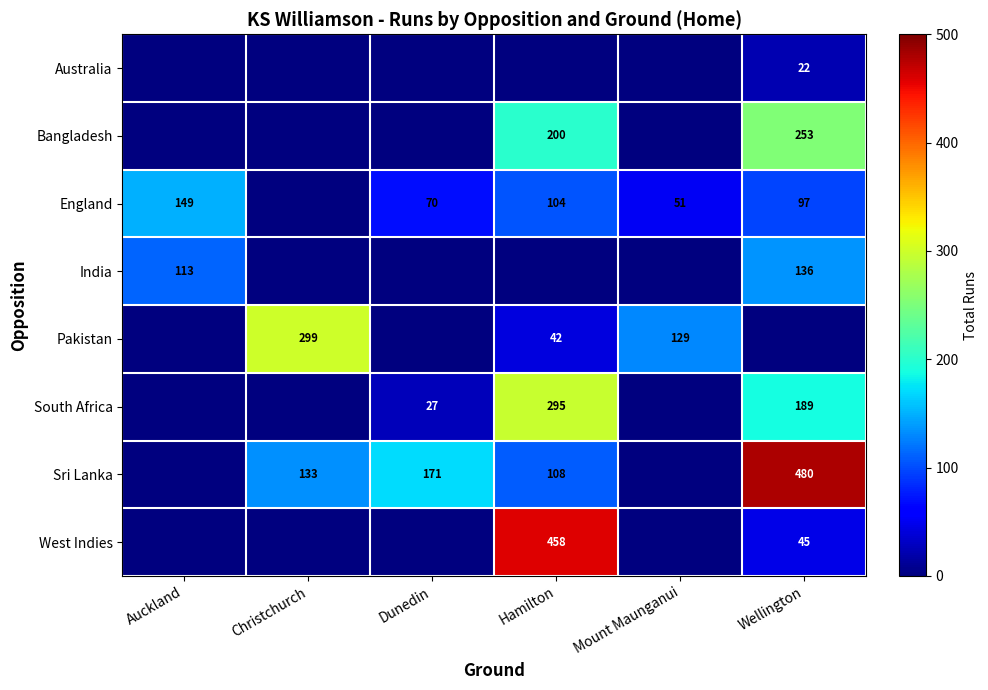

The South Africa series shows 19 at Dunedin. True or false?

False